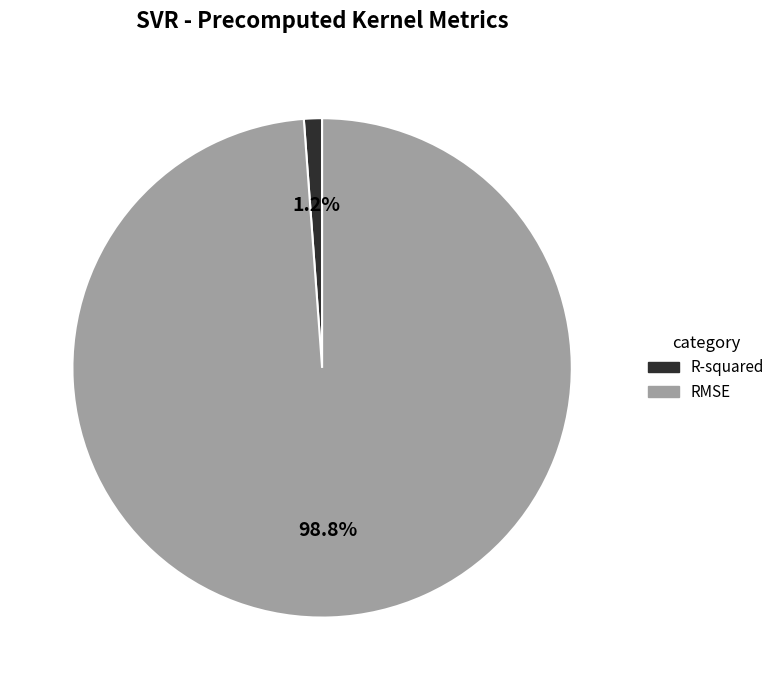

To the nearest percent, what is the difference between the largest and smallest slice percentages?

98%